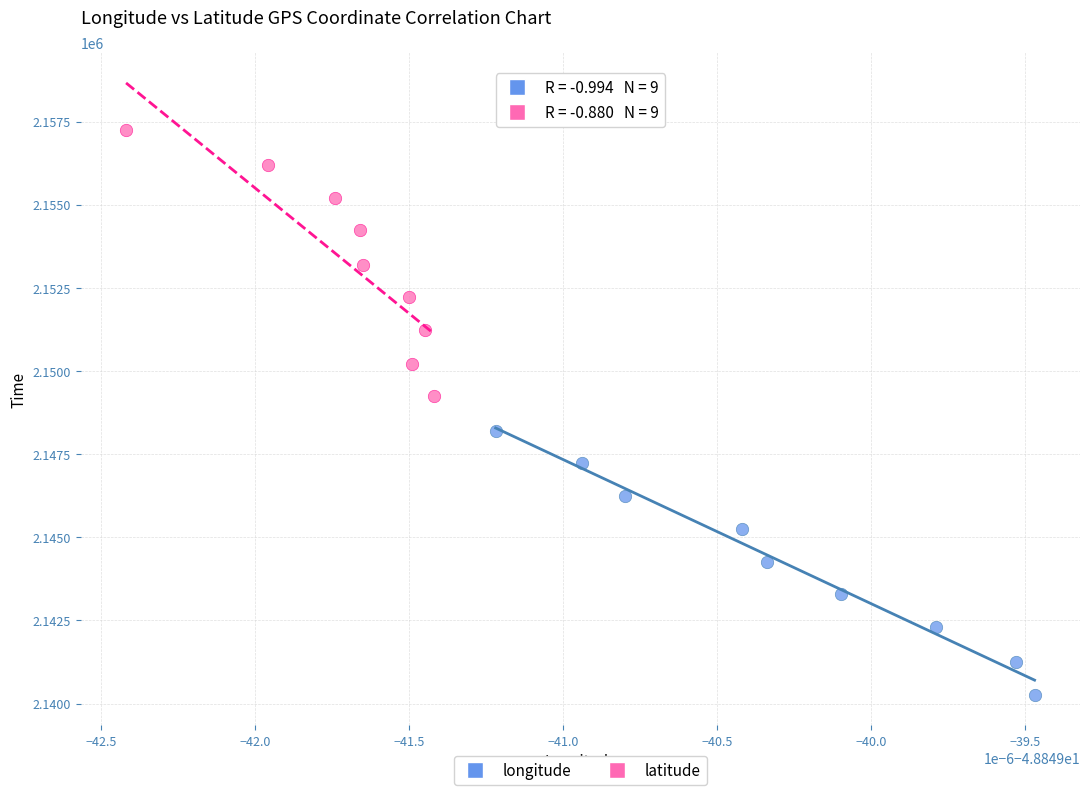

Which series reaches the minimum Y coordinate?

longitude